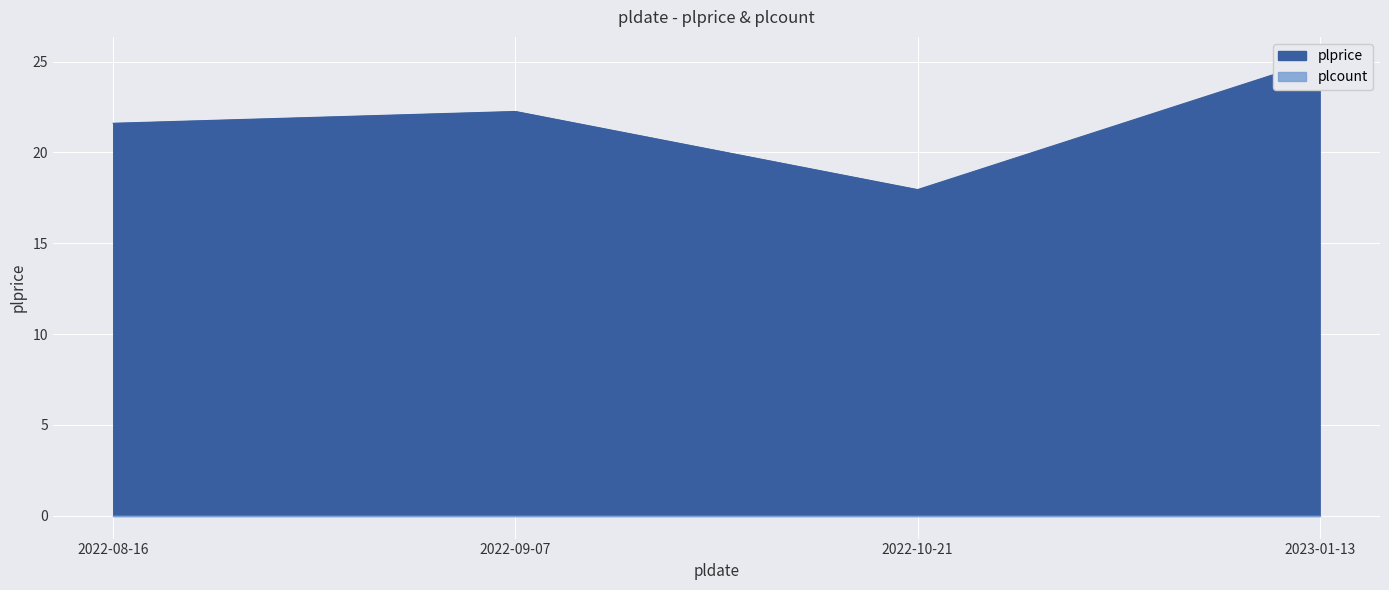

At which category does the chart reach its peak across all series?

2023-01-13